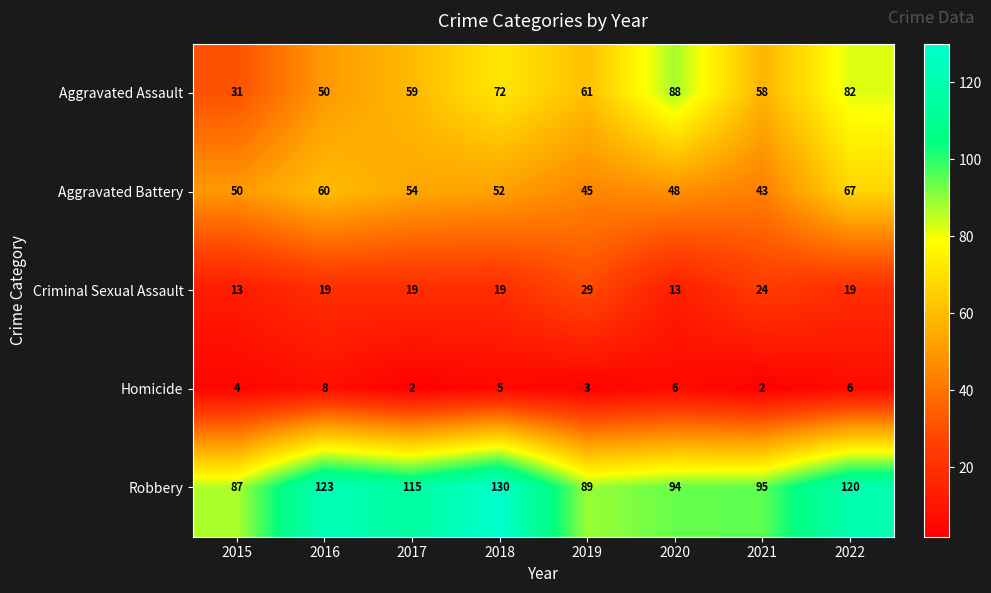

Which series has the largest range (max minus min)?

Aggravated Assault